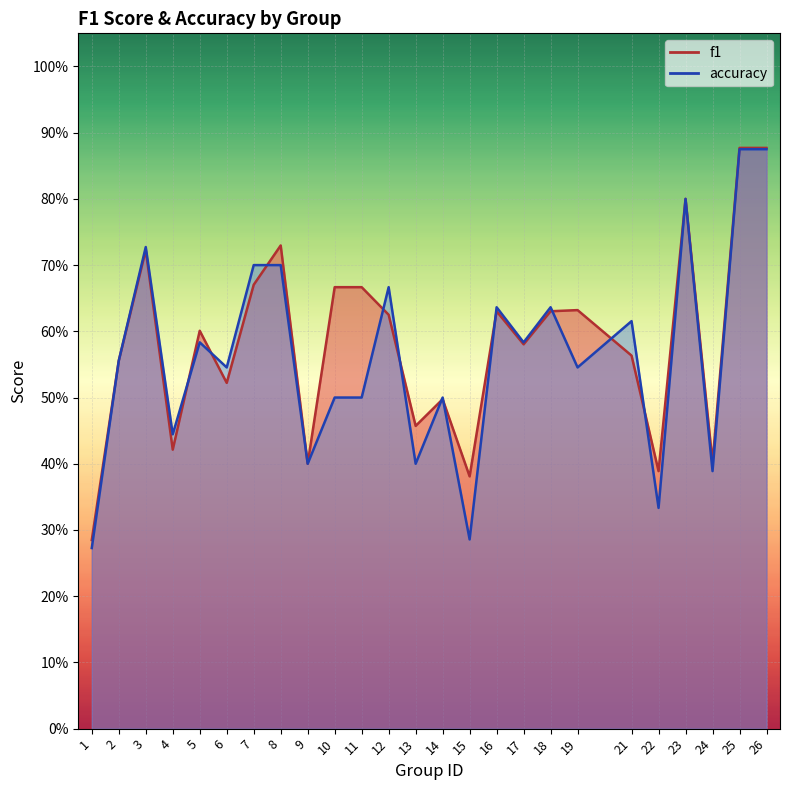

What are all the series names shown in the legend?

f1, accuracy